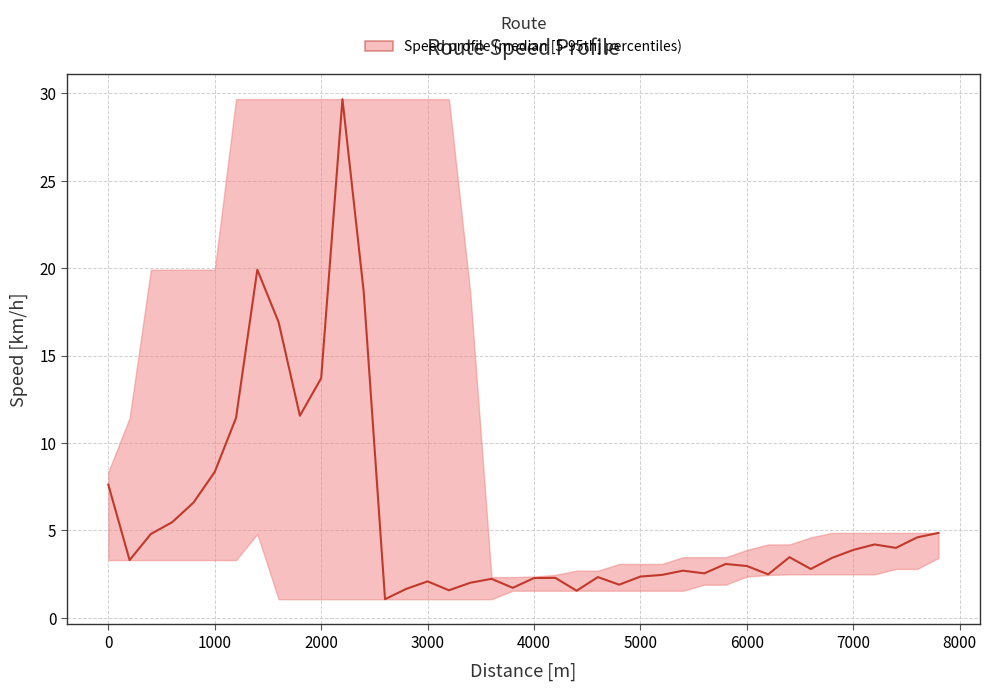

Is this an area chart (filled region under the line)?

No